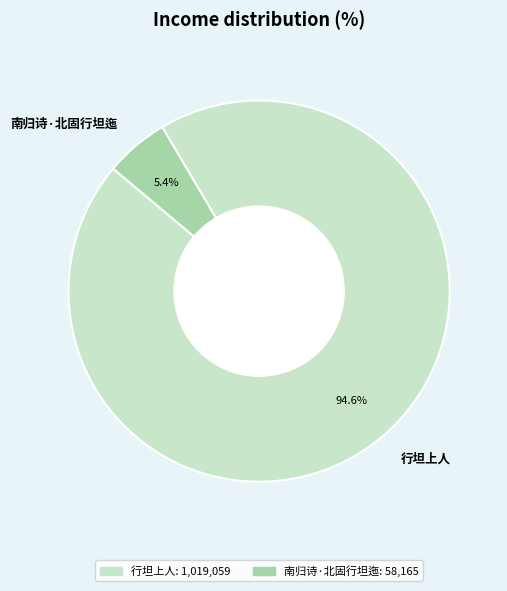

Rank the categories by value from lowest to highest.

南归诗·北固行坦迤, 行坦上人